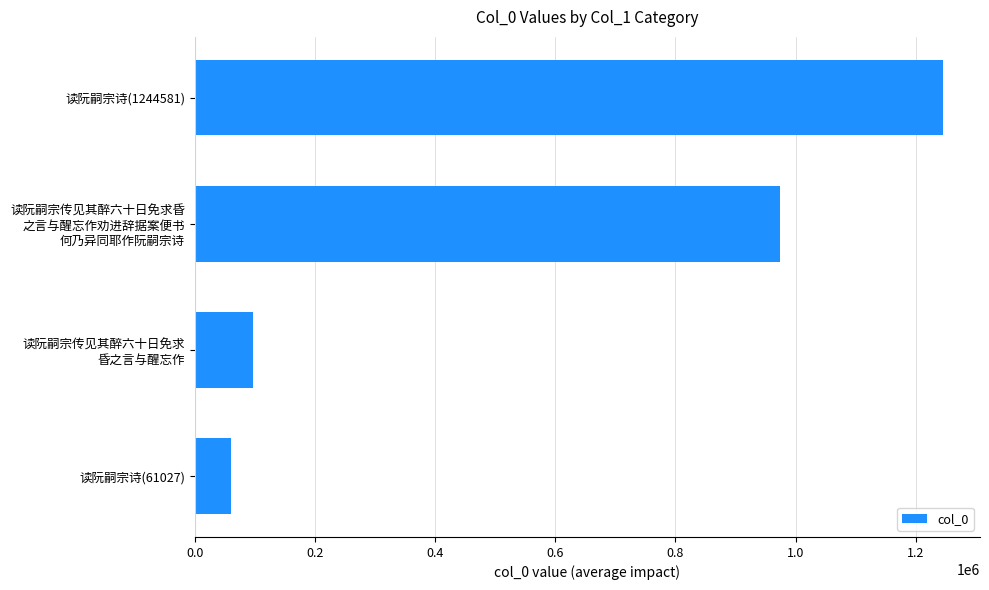

List the labels in order of value, smallest first.

读阮嗣宗诗(61027), 读阮嗣宗传见其醉六十日免求
昏之言与醒忘作, 读阮嗣宗传见其醉六十日免求昏
之言与醒忘作劝进辞据案便书
何乃异同耶作阮嗣宗诗, 读阮嗣宗诗(1244581)